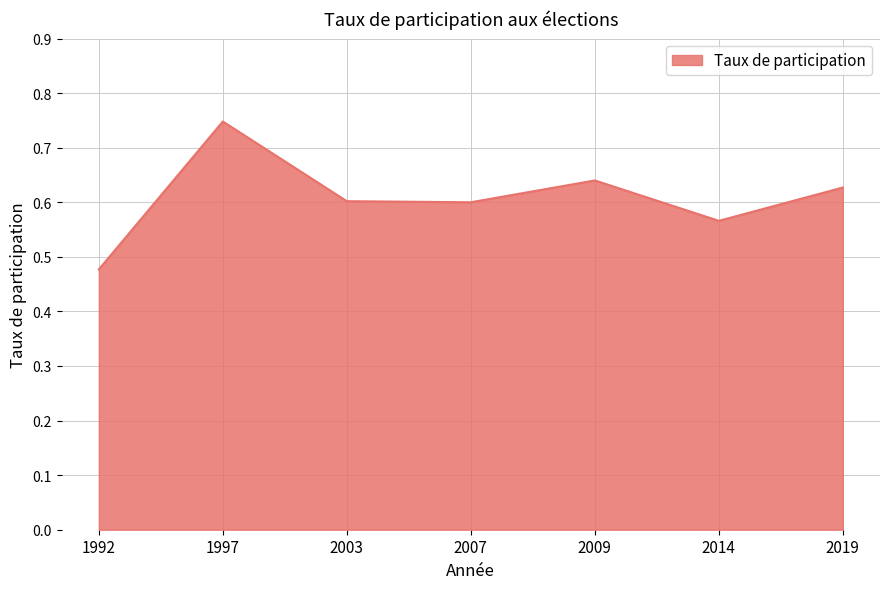

Where is the first local maximum?

1997